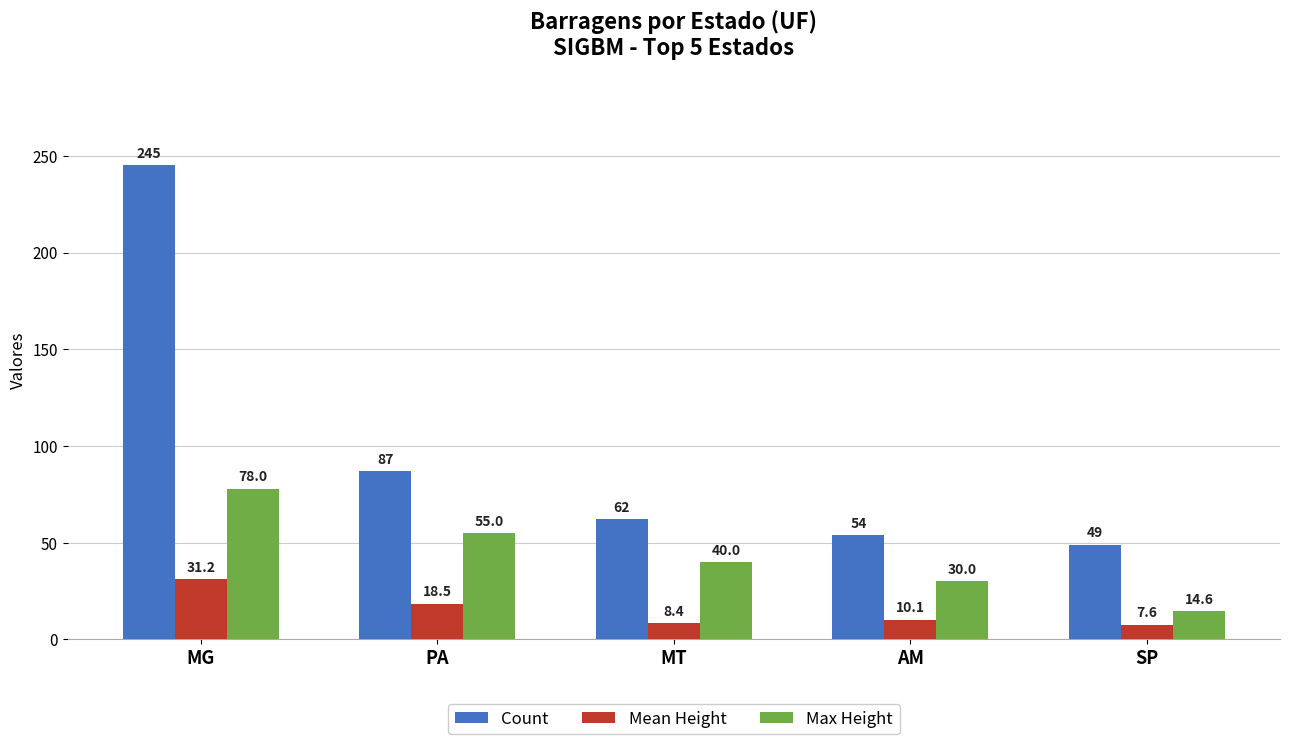

The value of Mean Height at MT is 8.4. True or false?

True